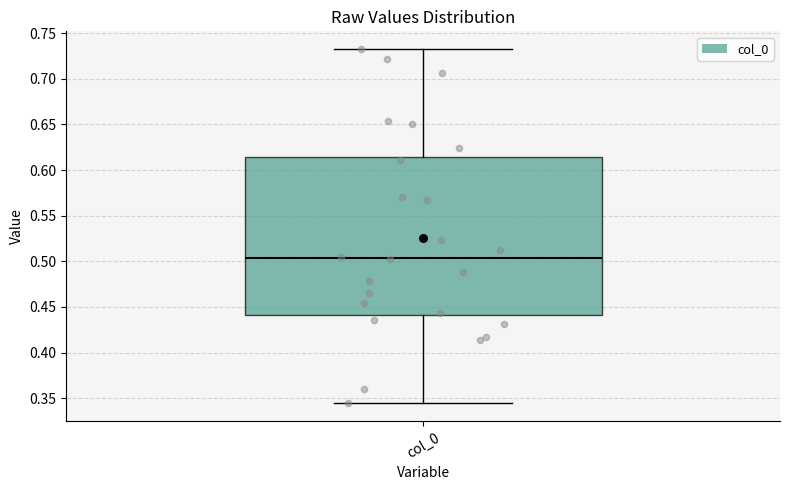

Read this box plot against the y-axis: the position of the median line, the range covered by the box, and the ends of both whiskers. The values are not printed on the chart, so give them approximately, as read against the axis.

median 0.505, box 0.440 to 0.615, whiskers 0.345 to 0.735